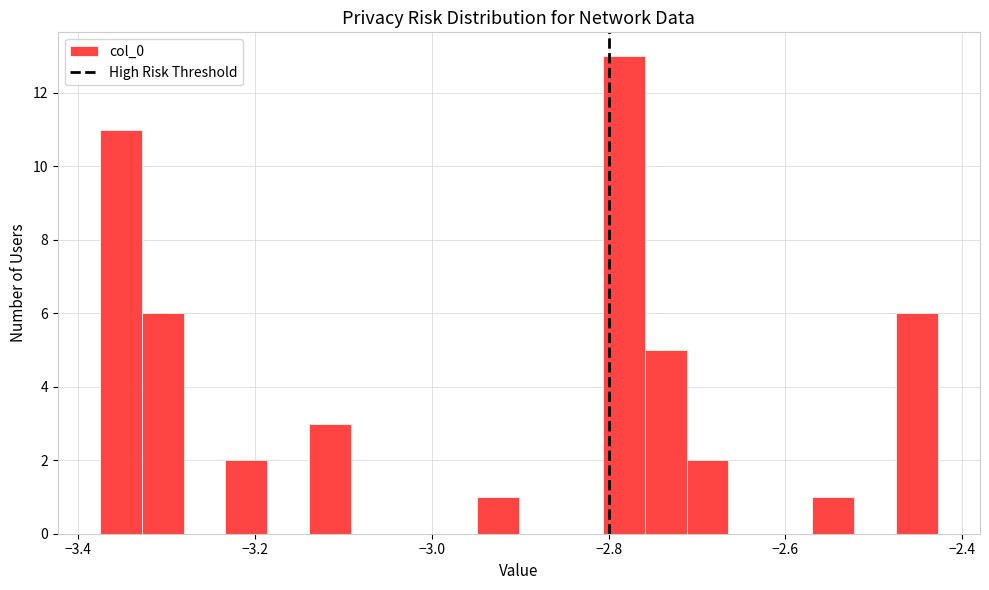

Around what value on the x-axis is the tallest bar? Give the approximate position of its centre, as read against the axis.

-2.78